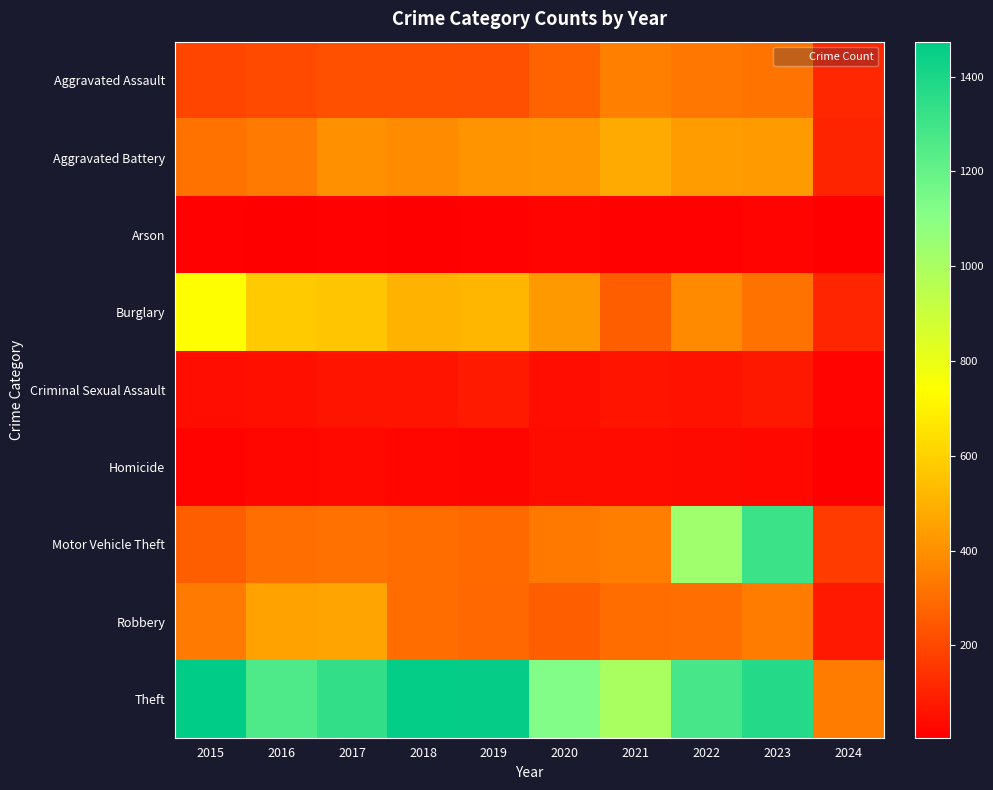

At 2024, list the series in order from smallest to largest.

Arson, Homicide, Criminal Sexual Assault, Robbery, Aggravated Battery, Burglary, Aggravated Assault, Motor Vehicle Theft, Theft